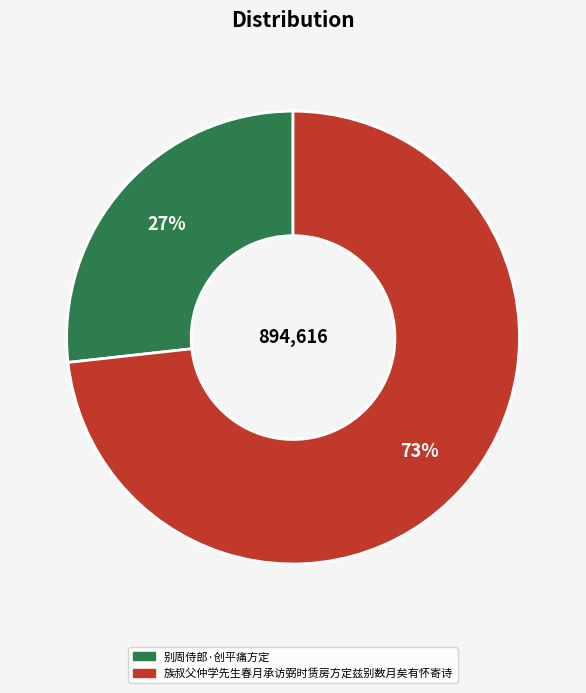

Which category has the smallest portion of the pie?

别周侍郎·创平痛方定